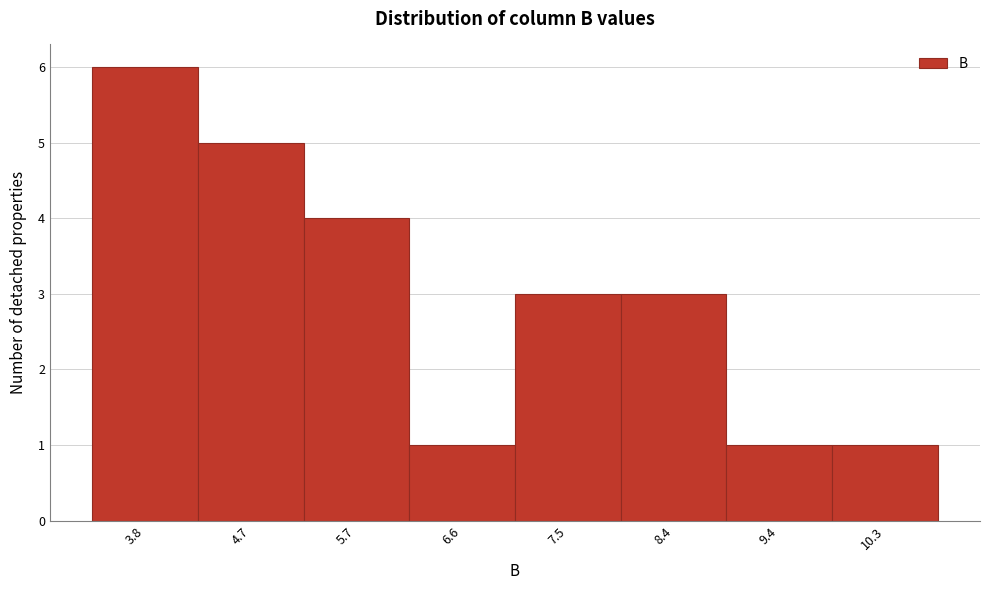

Reading left to right, list all the values displayed in this chart.

3.8=6	4.7=5	5.7=4	6.6=1	7.5=3	8.4=3	9.4=1	10.3=1